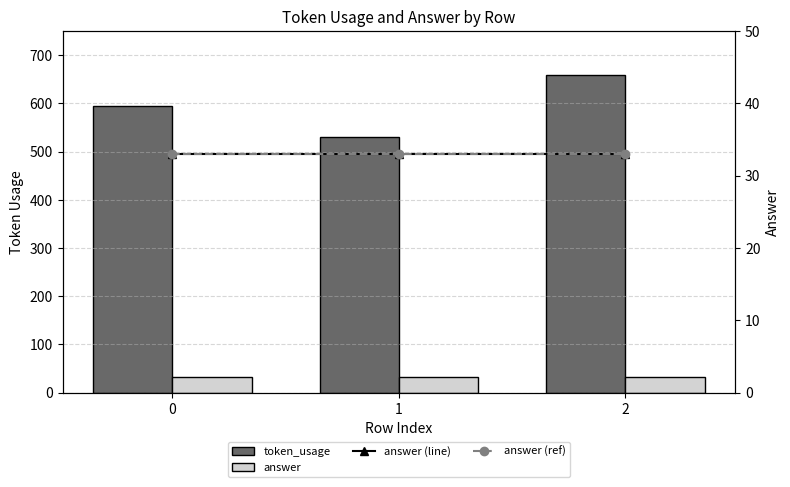

True or false: answer has a value of 13 at 1.

False